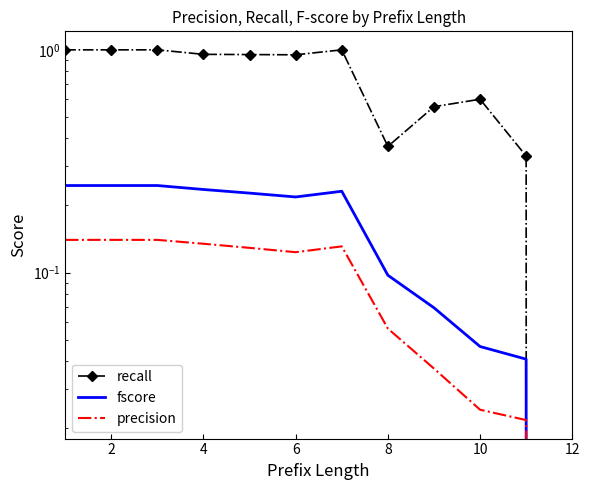

True or false: recall and precision cross at least once.

False